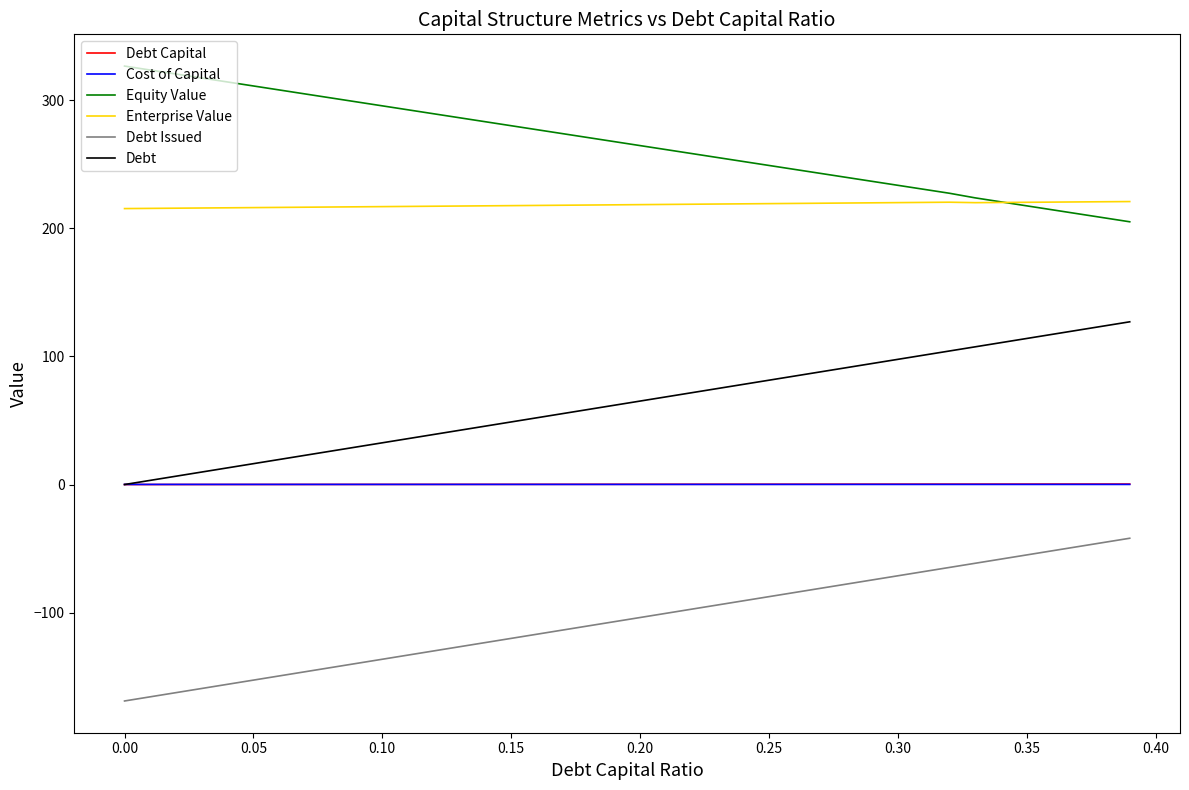

What is the minimum value shown in the chart?

-168.9